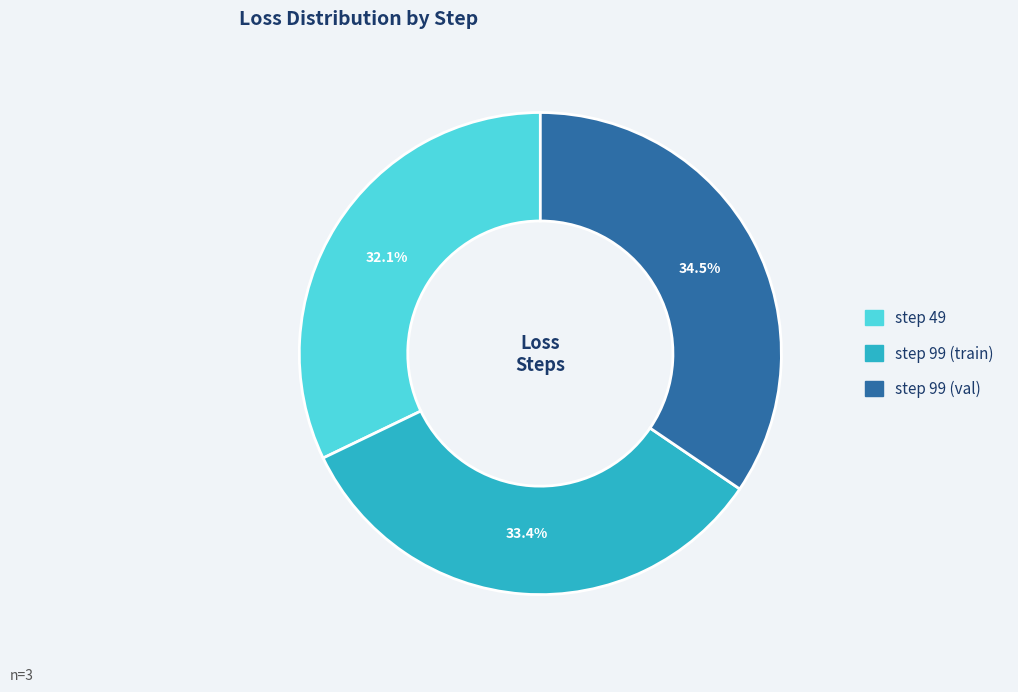

To the nearest percent, what is the average slice percentage?

33%